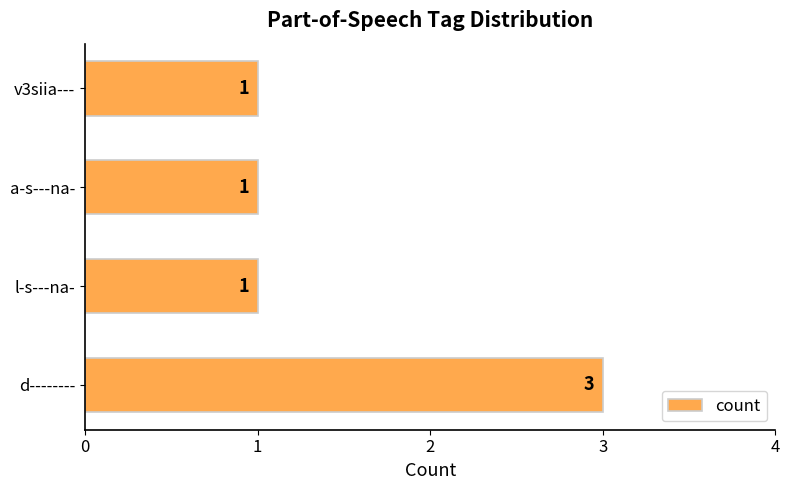

What is the smallest value displayed?

1